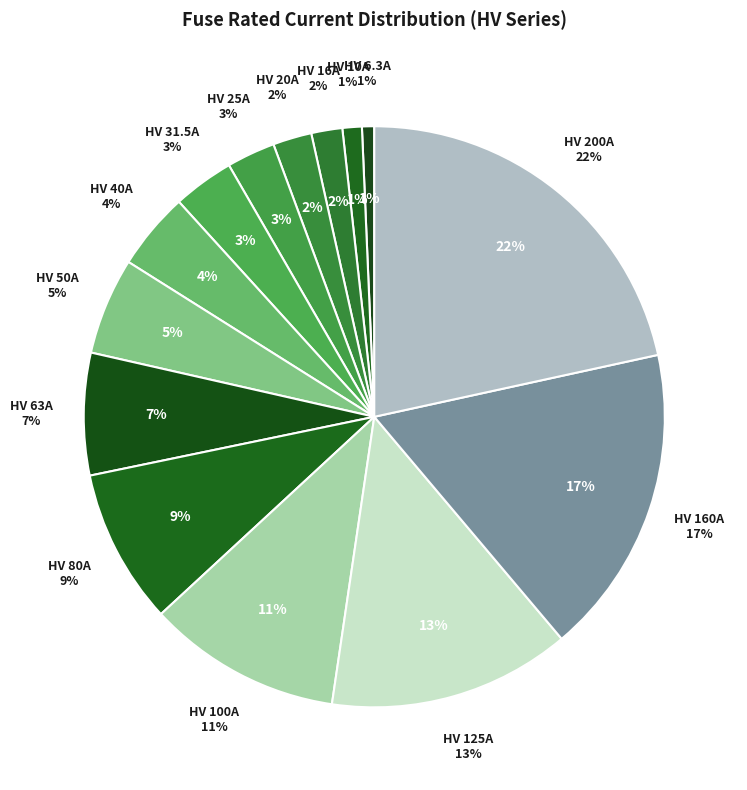

Combined, what portion of the pie is HV 6.3A and HV 10A?

1.8%